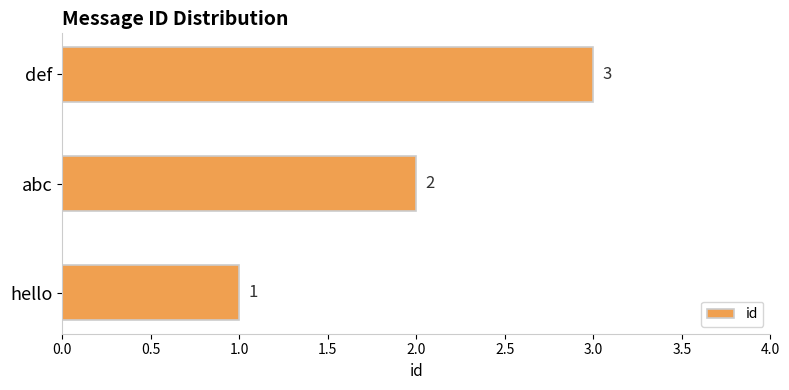

Which has a higher value, abc or def?

def